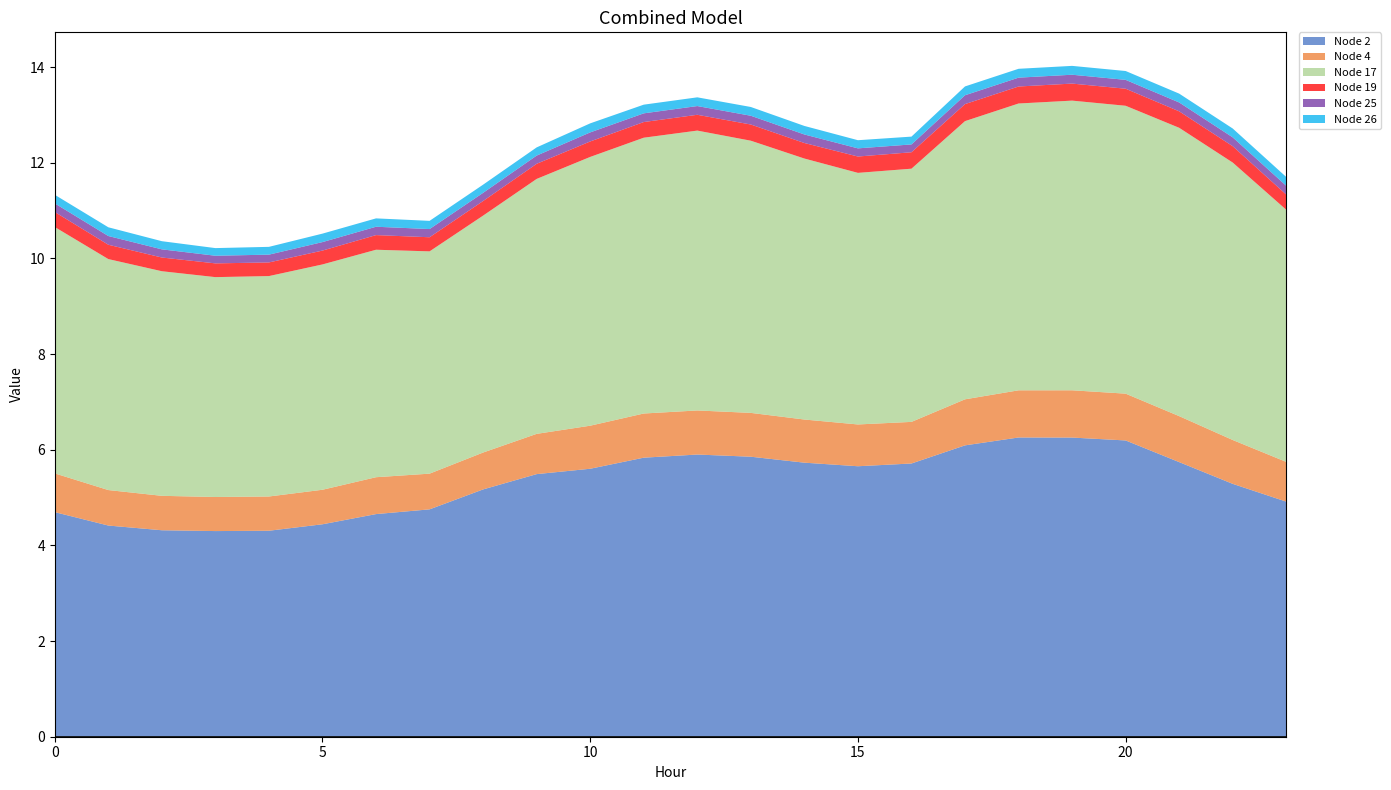

Reading left to right, list all the values displayed in this chart.

Node 2: 0=4.7	1=4.4	2=4.3	3=4.3	4=4.3	5=4.4	6=4.7	7=4.8	8=5.2	9=5.5	10=5.6	11=5.8	12=5.9	13=5.9	14=5.7	15=5.7	16=5.7	17=6.1	18=6.3	19=6.3	20=6.2	21=5.7	22=5.3	23=4.9
Node 4: 0=0.8	1=0.7	2=0.7	3=0.7	4=0.7	5=0.7	6=0.8	7=0.7	8=0.8	9=0.8	10=0.9	11=0.9	12=0.9	13=0.9	14=0.9	15=0.9	16=0.9	17=1.0	18=1.0	19=1.0	20=1.0	21=1.0	22=0.9	23=0.8
Node 17: 0=5.2	1=4.8	2=4.7	3=4.6	4=4.6	5=4.7	6=4.8	7=4.6	8=5.0	9=5.3	10=5.6	11=5.8	12=5.9	13=5.7	14=5.5	15=5.3	16=5.3	17=5.8	18=6.0	19=6.1	20=6.0	21=6.0	22=5.8	23=5.3
Node 19: 0=0.3	1=0.3	2=0.3	3=0.3	4=0.3	5=0.3	6=0.3	7=0.3	8=0.3	9=0.3	10=0.3	11=0.3	12=0.3	13=0.3	14=0.3	15=0.3	16=0.3	17=0.4	18=0.4	19=0.4	20=0.4	21=0.3	22=0.3	23=0.3
Node 25: 0=0.2	1=0.2	2=0.2	3=0.2	4=0.2	5=0.2	6=0.2	7=0.2	8=0.2	9=0.2	10=0.2	11=0.2	12=0.2	13=0.2	14=0.2	15=0.2	16=0.2	17=0.2	18=0.2	19=0.2	20=0.2	21=0.2	22=0.2	23=0.2
Node 26: 0=0.2	1=0.2	2=0.2	3=0.2	4=0.2	5=0.2	6=0.2	7=0.2	8=0.2	9=0.2	10=0.2	11=0.2	12=0.2	13=0.2	14=0.2	15=0.2	16=0.2	17=0.2	18=0.2	19=0.2	20=0.2	21=0.2	22=0.2	23=0.2